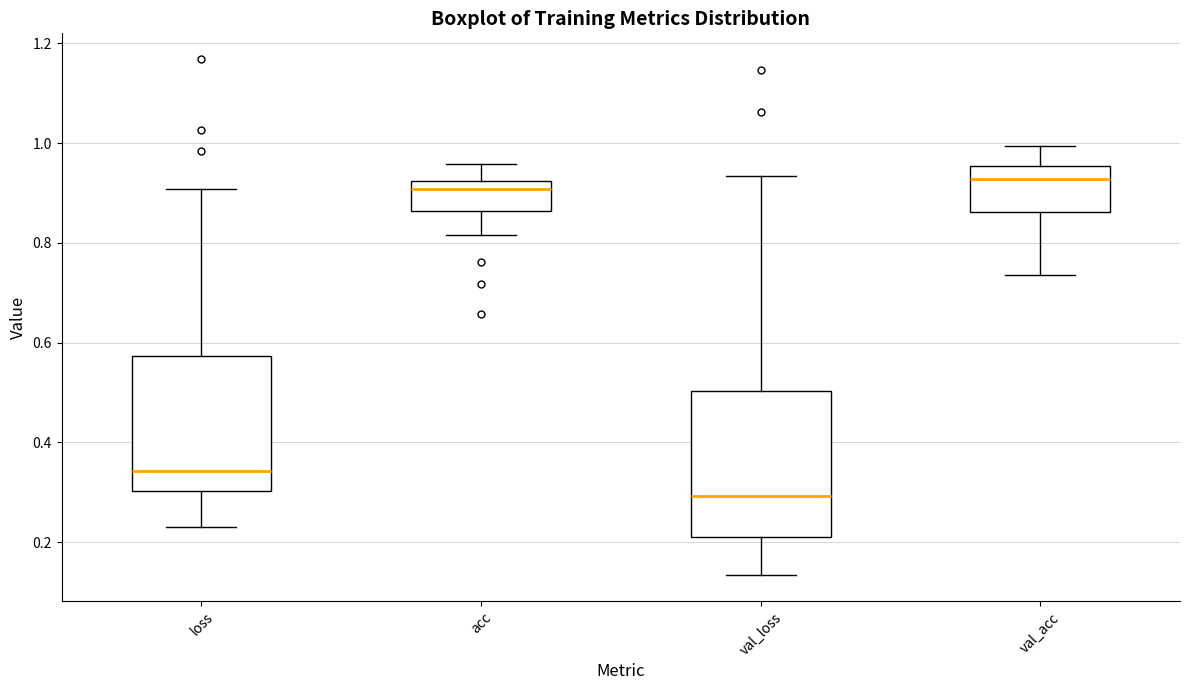

Which box has the highest median line?

val_acc